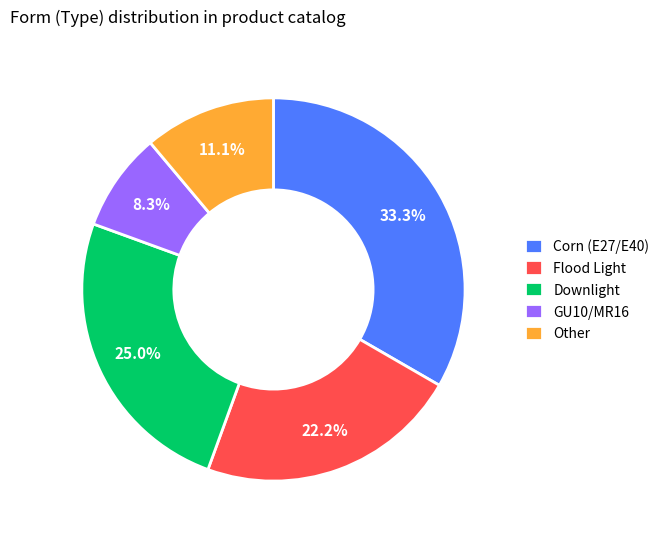

Rank the categories by value from lowest to highest.

GU10/MR16, Other, Flood Light, Downlight, Corn (E27/E40)